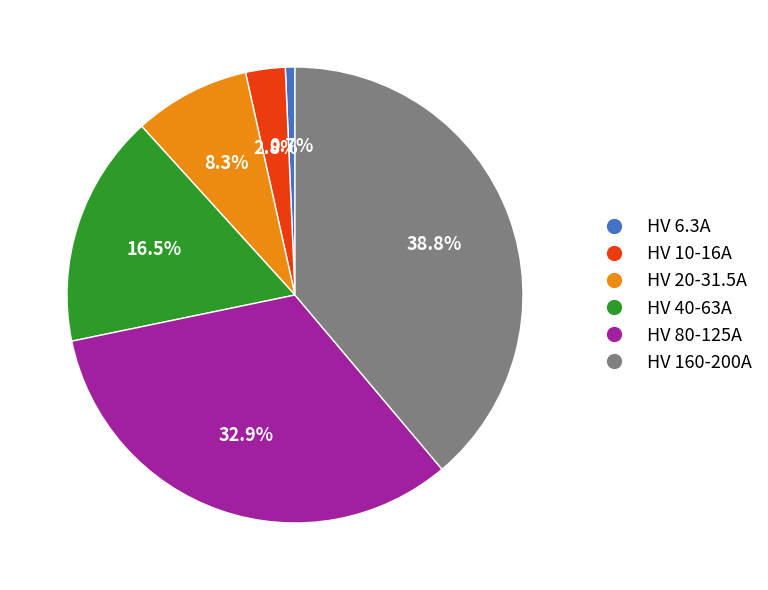

Which category has the smallest portion of the pie?

HV 6.3A